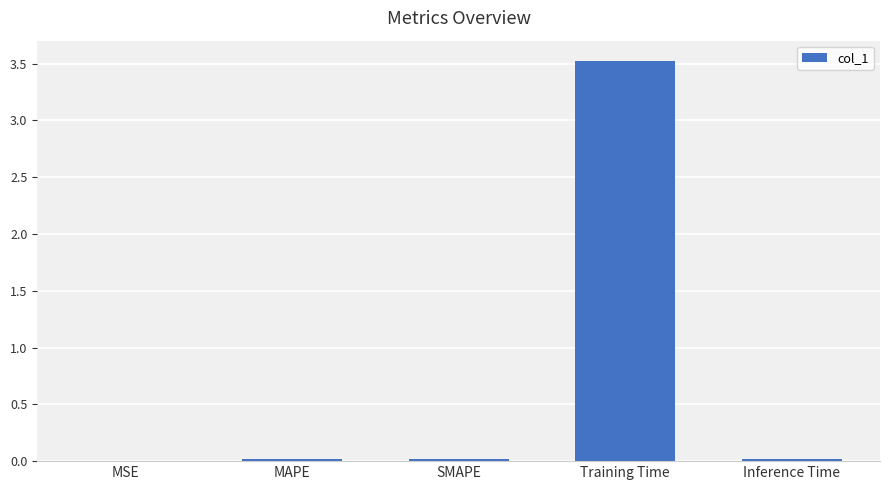

Which has a higher value, SMAPE or Training Time?

Training Time